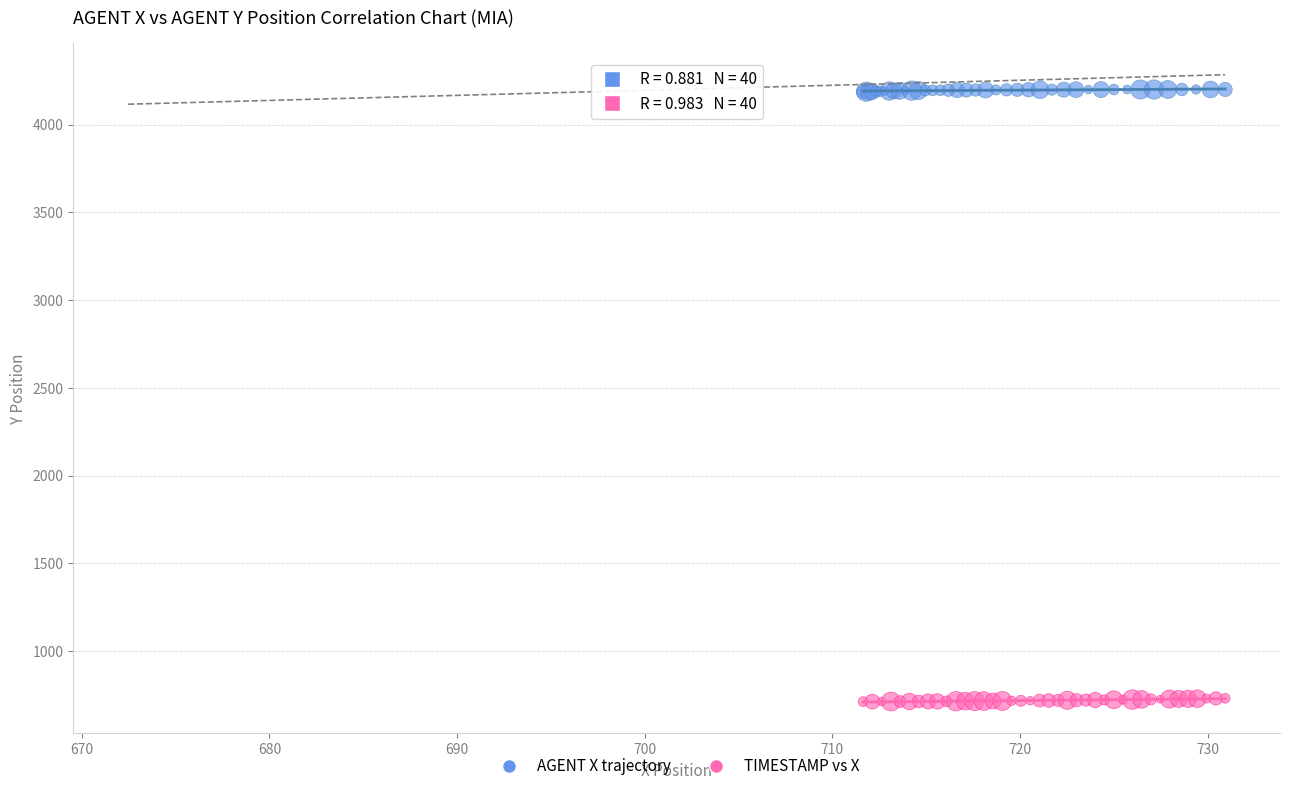

Which series contains the highest Y value?

AGENT X trajectory